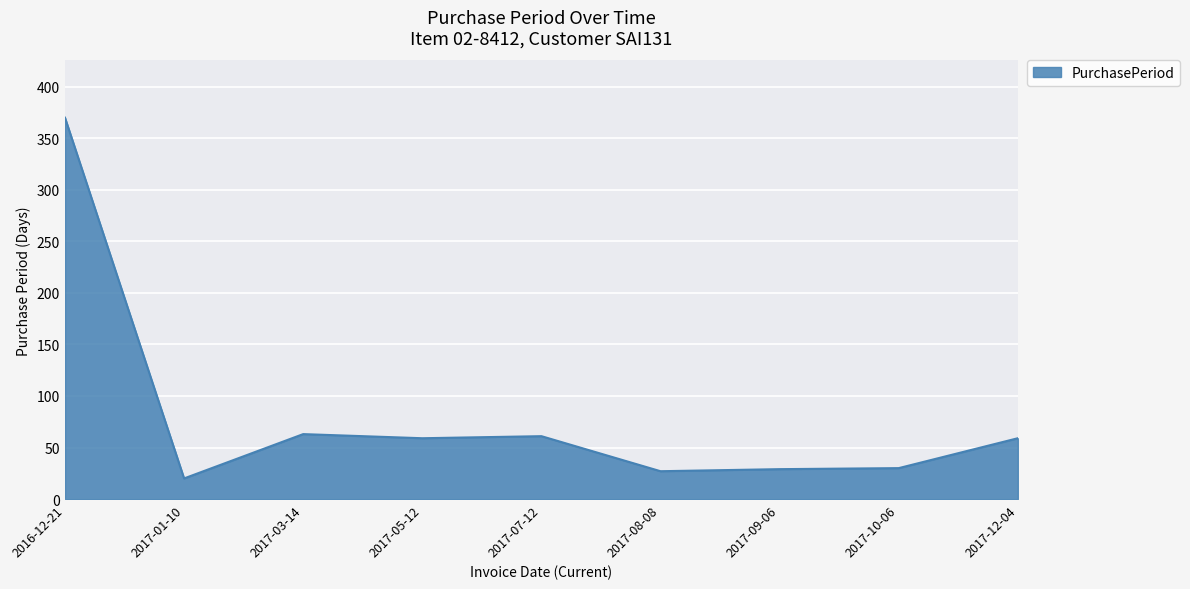

Between 2017-08-08 and 2017-01-10, which is larger?

2017-08-08